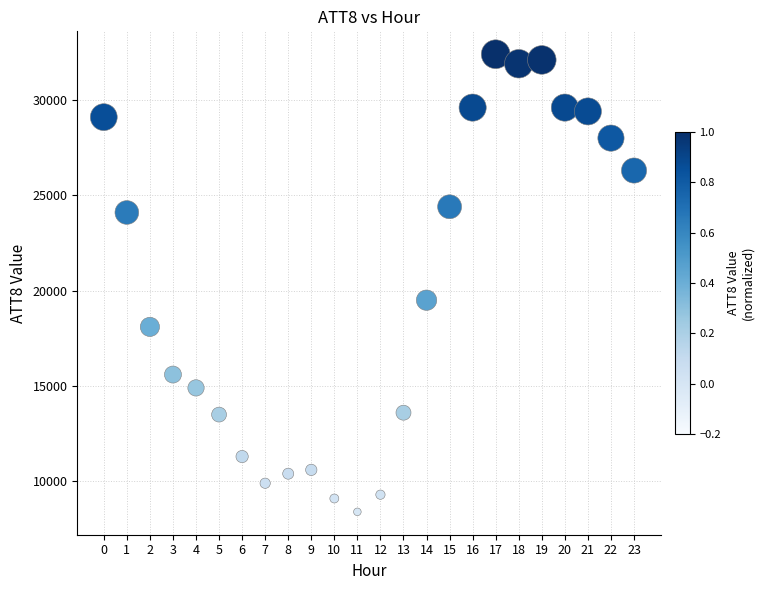

What is the range of Y values (max minus min)?

24000